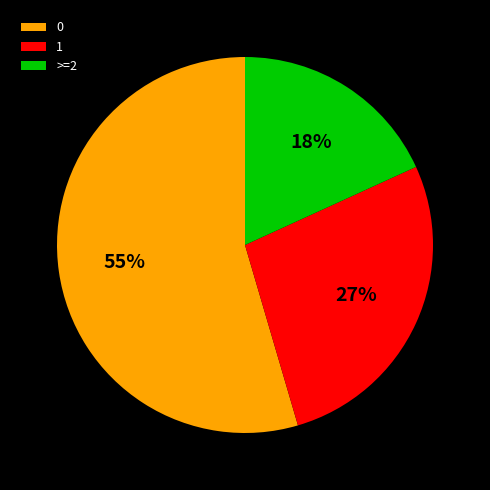

Is it true that 0 is 69% of the pie?

False